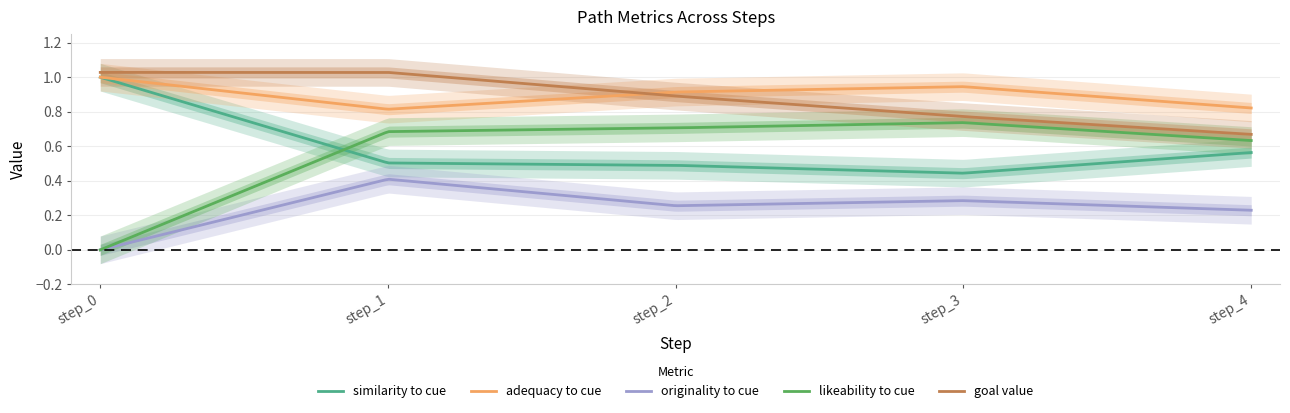

Is it true that adequacy_to_cue equals 0.4 at step_0?

False